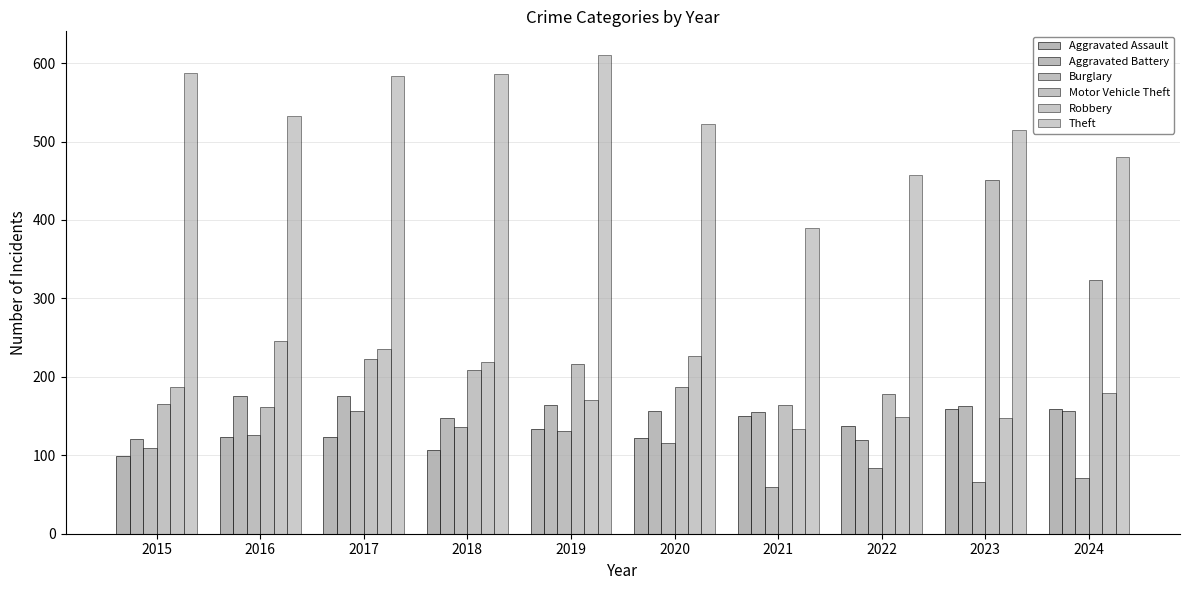

At which category is the sum across all series the highest?

2023